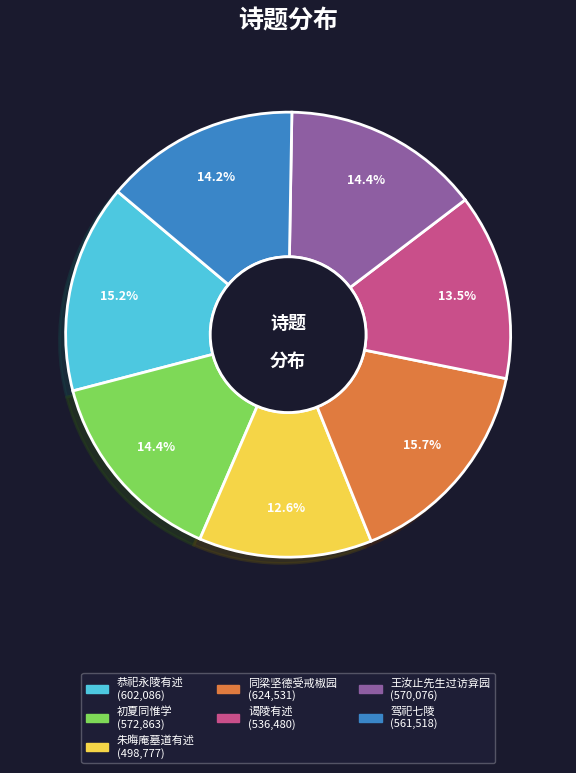

Is there any slice that represents more than half of the pie?

No